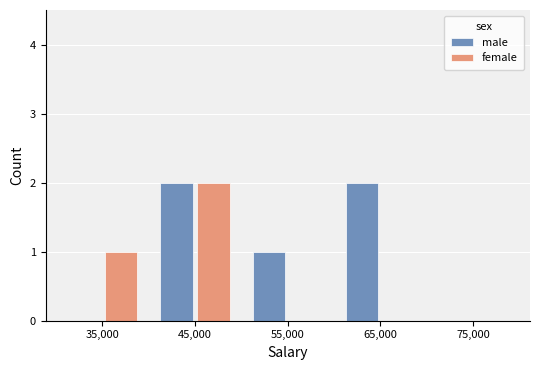

What is the sum of the female values at 55,000 and 45,000?

2